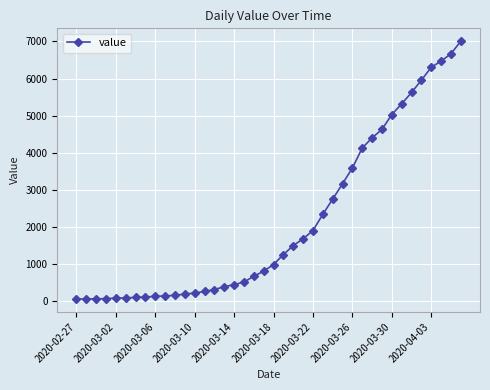

What is the average value?

2144